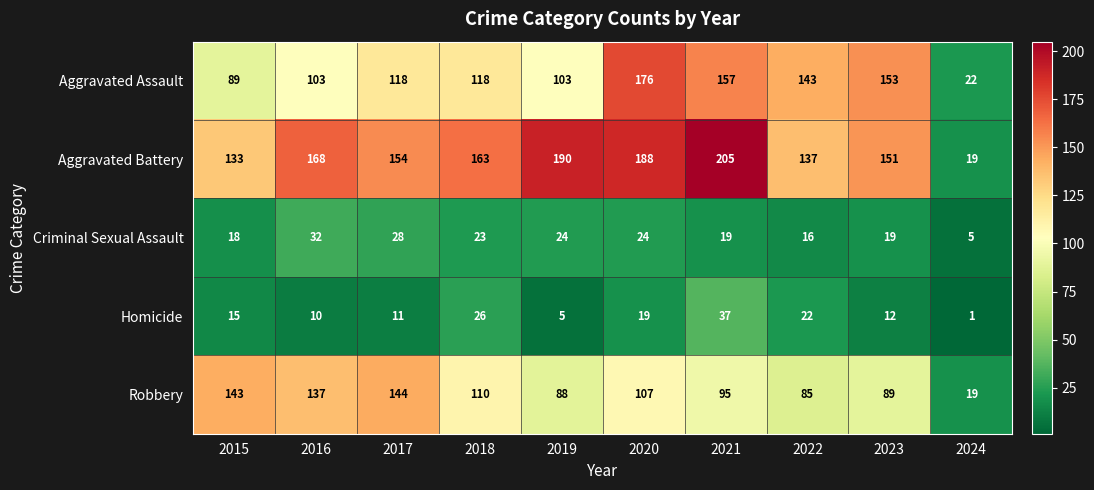

What is the approximate value of Aggravated Assault at 2020, to the nearest 50?

200